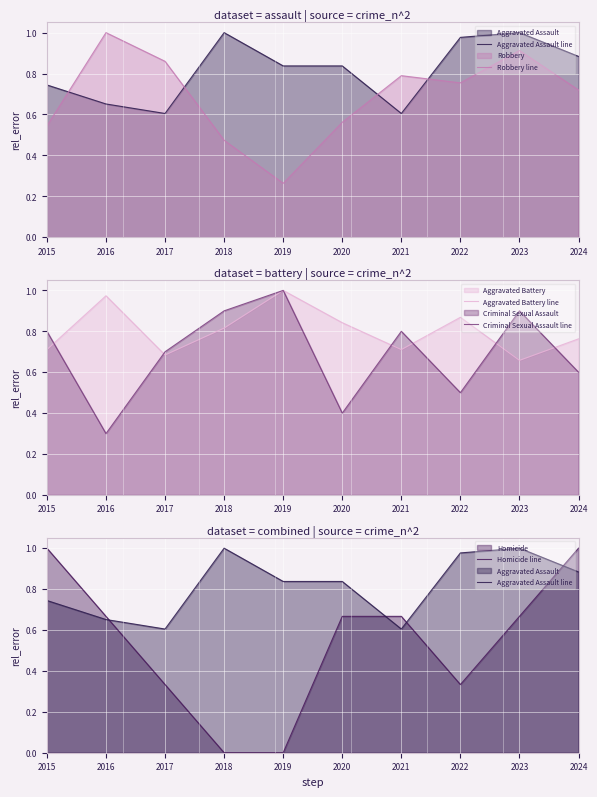

What is the average value of the Criminal Sexual Assault line series?

0.7